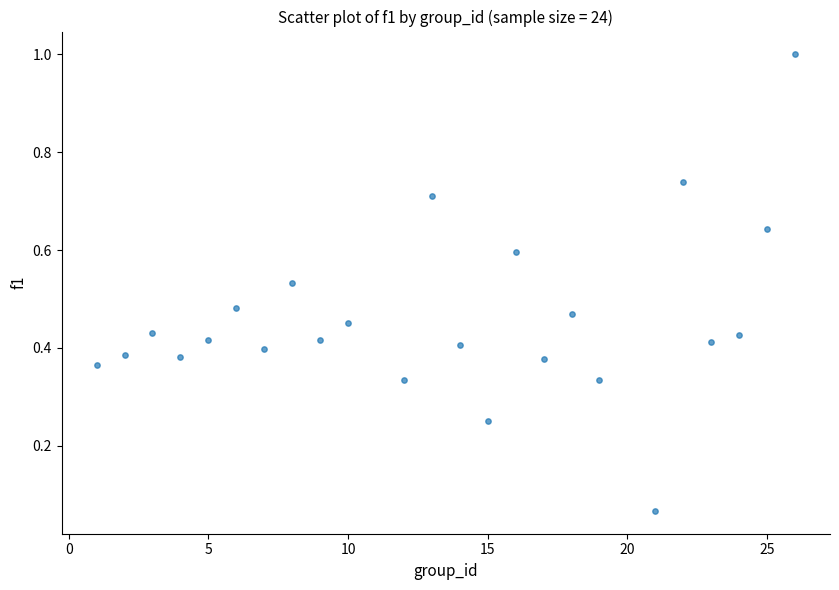

What is the range of Y values (max minus min)?

0.9